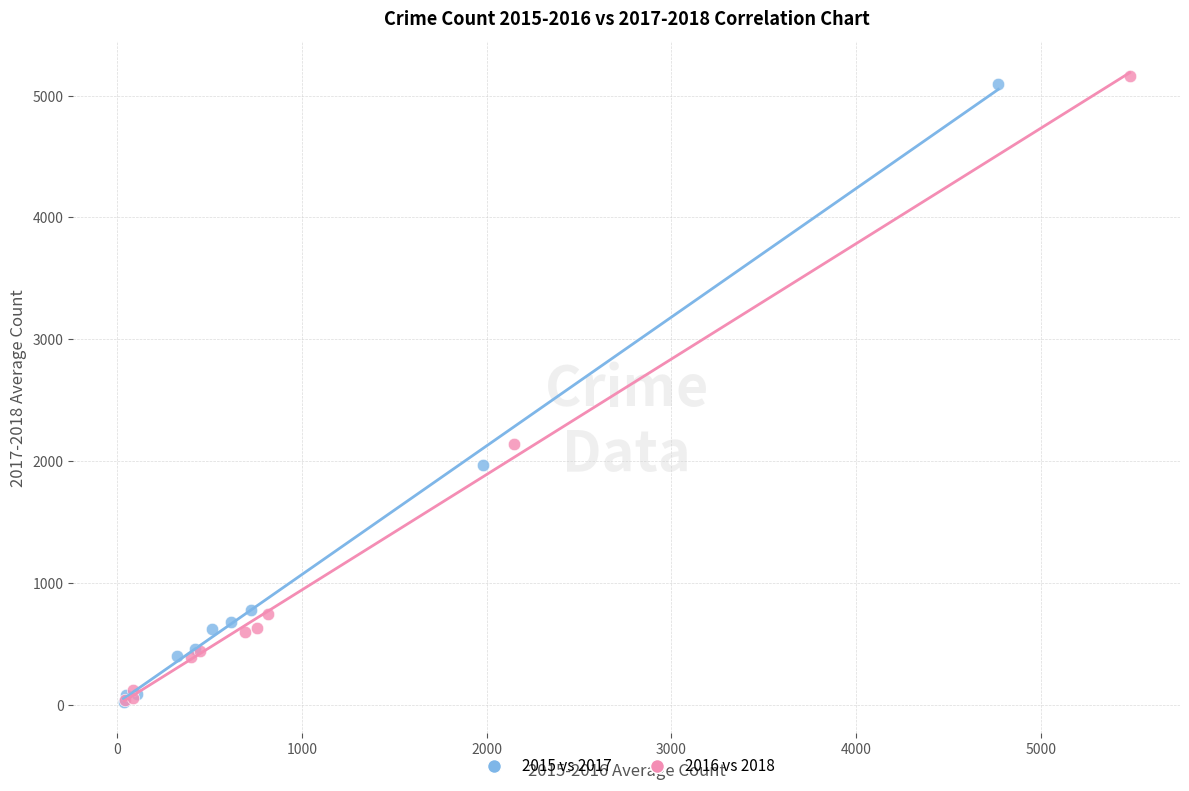

What are all the series names shown in the legend?

2015 vs 2017, 2016 vs 2018